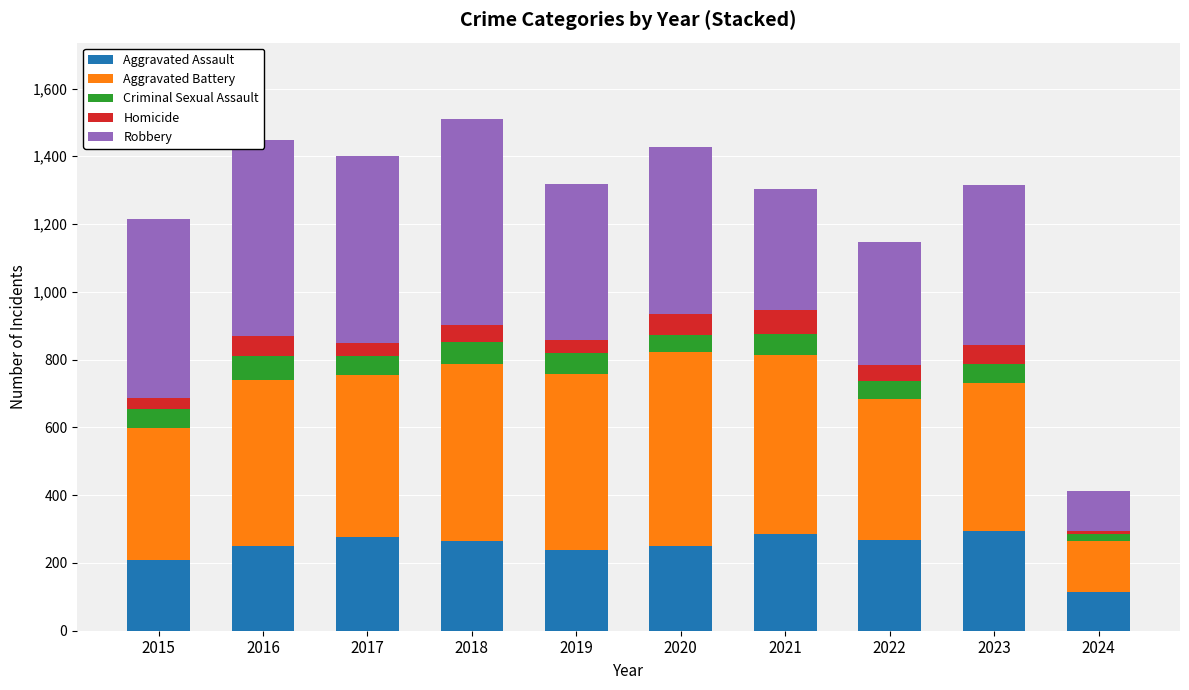

What is the sum of all Aggravated Assault values?

2449